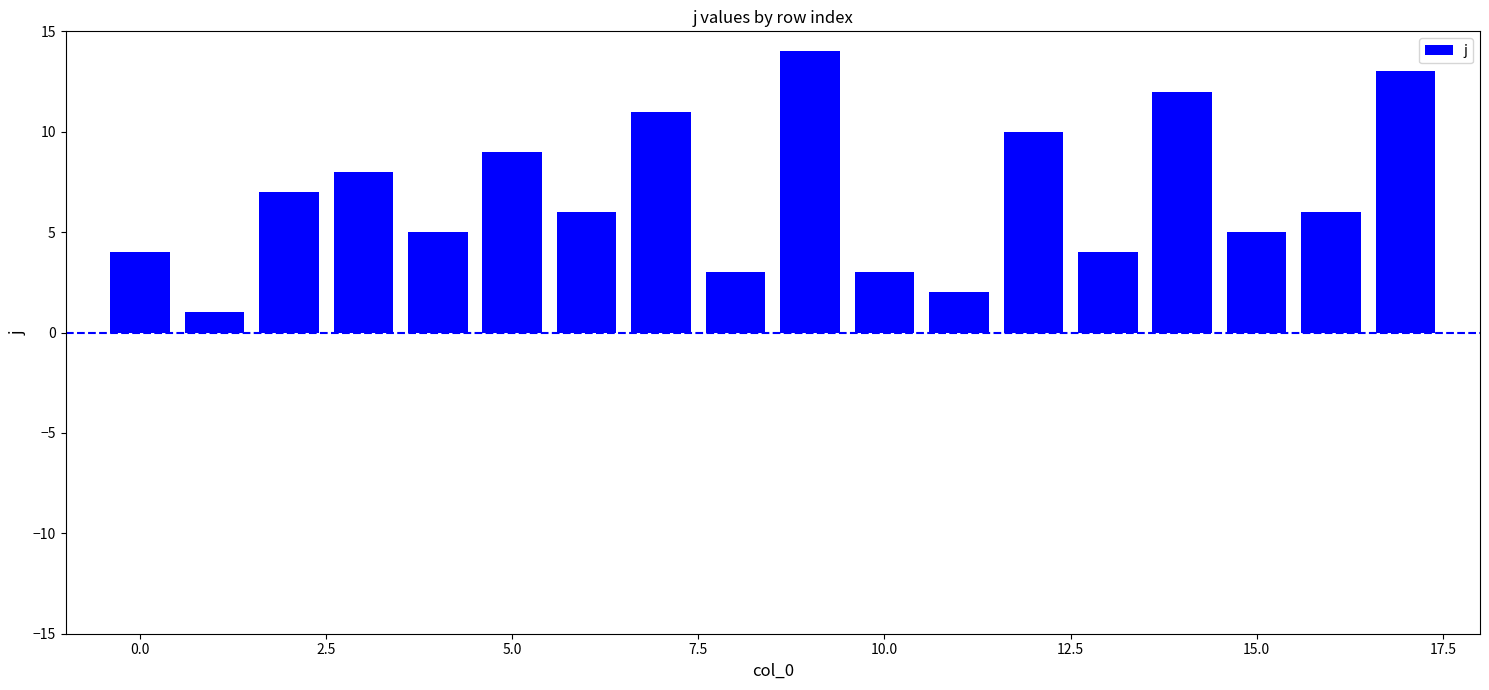

What is the sum of all values?

123